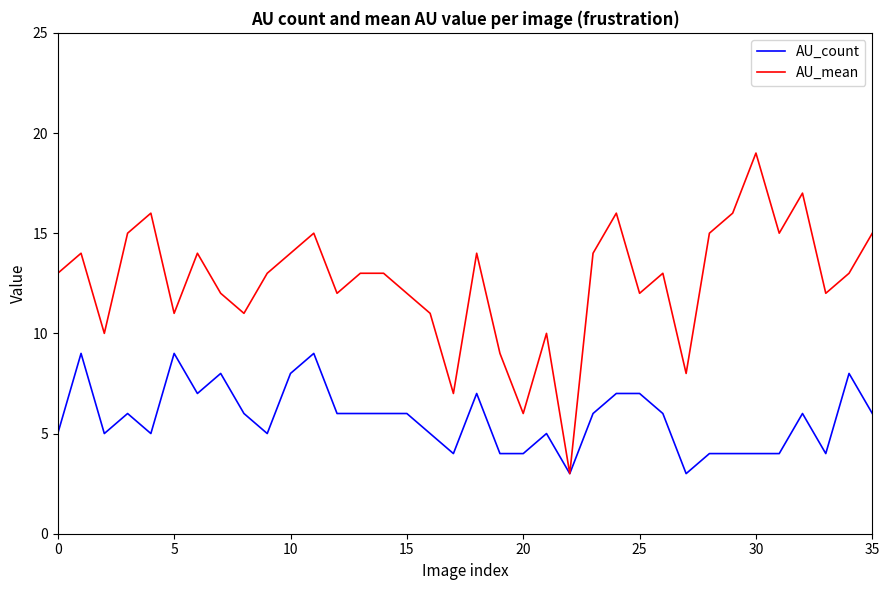

What is the highest value of the AU_count series?

9